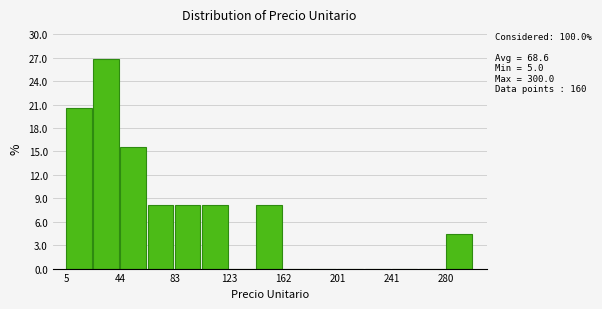

Around what value on the x-axis is the tallest bar? Give the approximate position of its centre, as read against the axis.

35